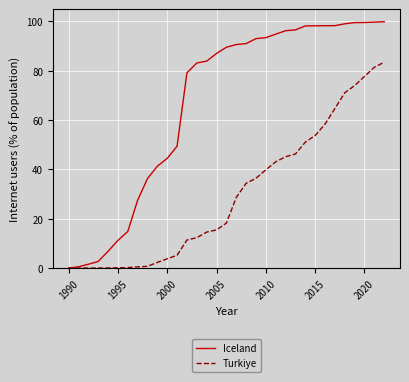

Which series has the largest range (max minus min)?

Iceland